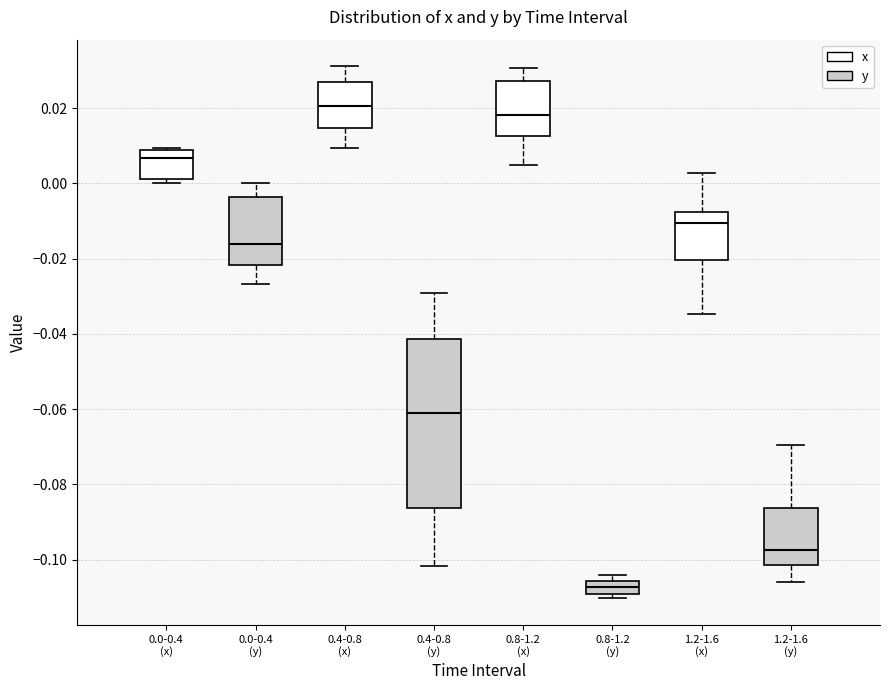

Reading left to right, transcribe this box plot: for each box, give where its median line is, the range the box spans, and where its two whiskers end, as read against the y-axis. The values are not printed on the chart, so give them approximately, as read against the axis.

0.0-0.4 (x) (x): median 0.006, box 0.002 to 0.008, whiskers 0.000 to 0.010
0.0-0.4 (x) (y): median -0.016, box -0.022 to -0.004, whiskers -0.026 to 0.000
0.4-0.8 (x) (x): median 0.020, box 0.014 to 0.026, whiskers 0.010 to 0.032
0.4-0.8 (x) (y): median -0.062, box -0.086 to -0.042, whiskers -0.102 to -0.030
0.8-1.2 (x) (x): median 0.018, box 0.012 to 0.028, whiskers 0.004 to 0.030
0.8-1.2 (x) (y): median -0.108, box -0.110 to -0.106, whiskers -0.110 (just below the box's lower edge) to -0.104
1.2-1.6 (x) (x): median -0.010, box -0.020 to -0.008, whiskers -0.034 to 0.002
1.2-1.6 (x) (y): median -0.098, box -0.102 to -0.086, whiskers -0.106 to -0.070